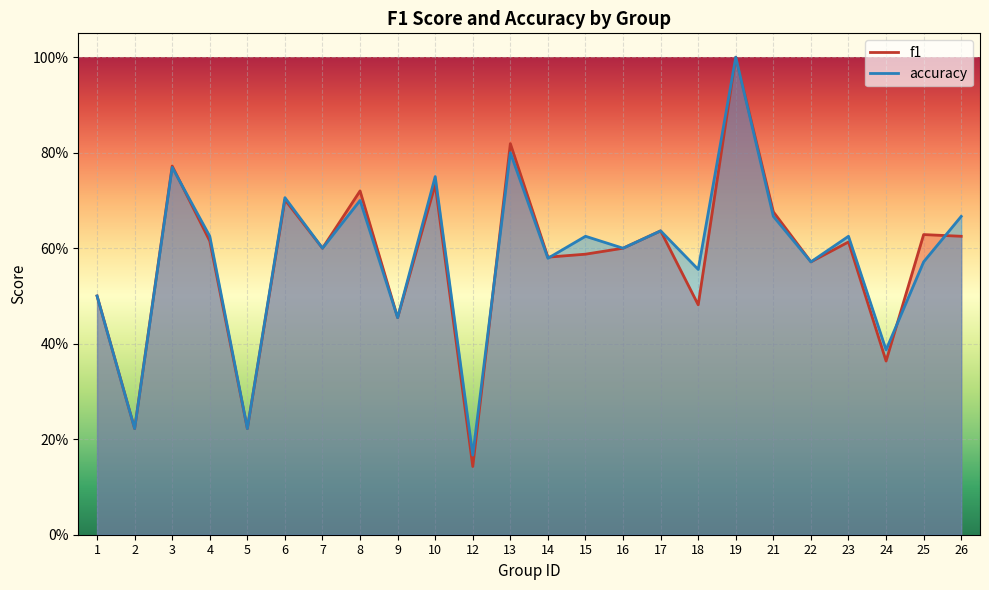

The f1 series shows 0.2 at 6. True or false?

False